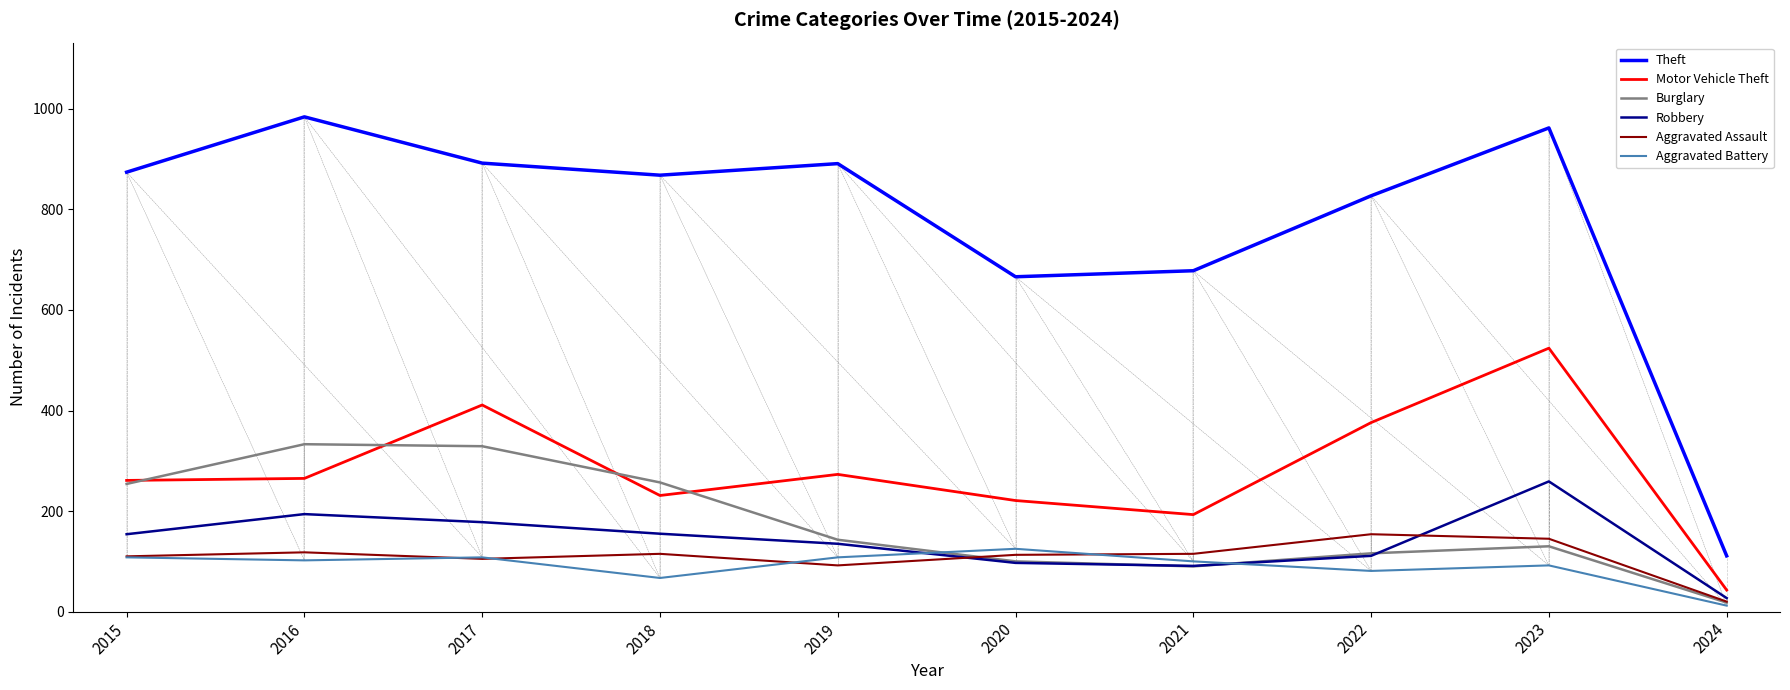

In Theft, how many points are lower than both neighbors (excluding endpoints)?

2